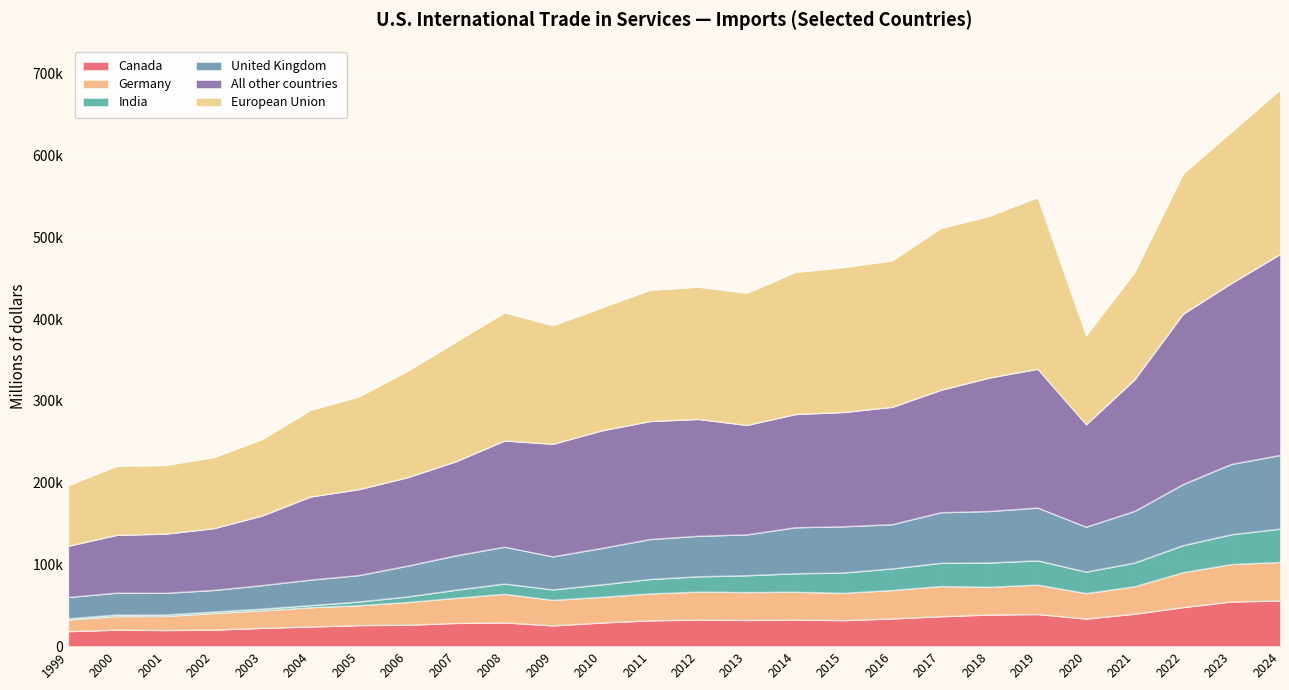

At which label does All other countries first exceed 270953?

2011